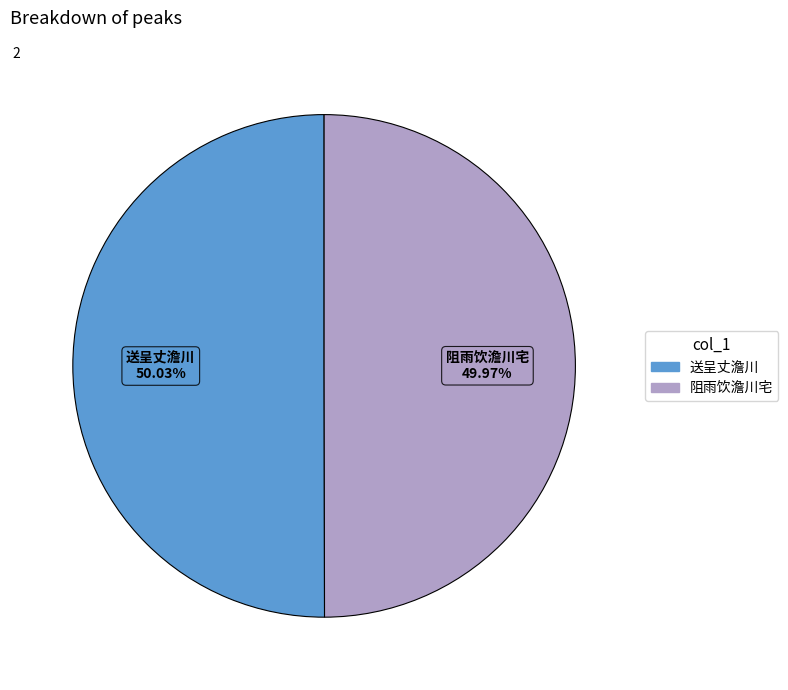

Is the sum of 送呈丈澹川 and 阻雨饮澹川宅 greater than half?

Yes